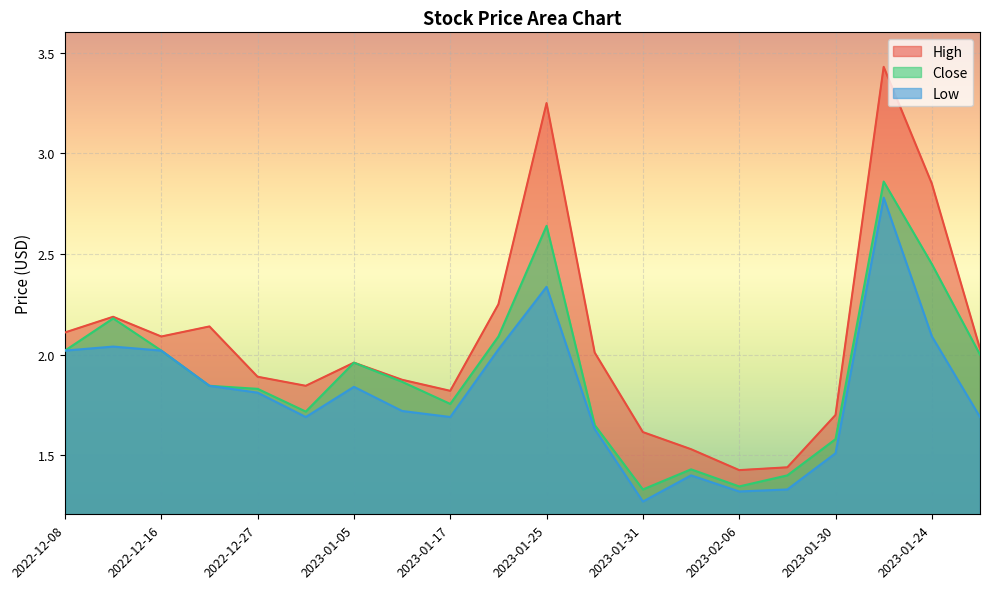

True or false: Low and Close cross at least once.

False